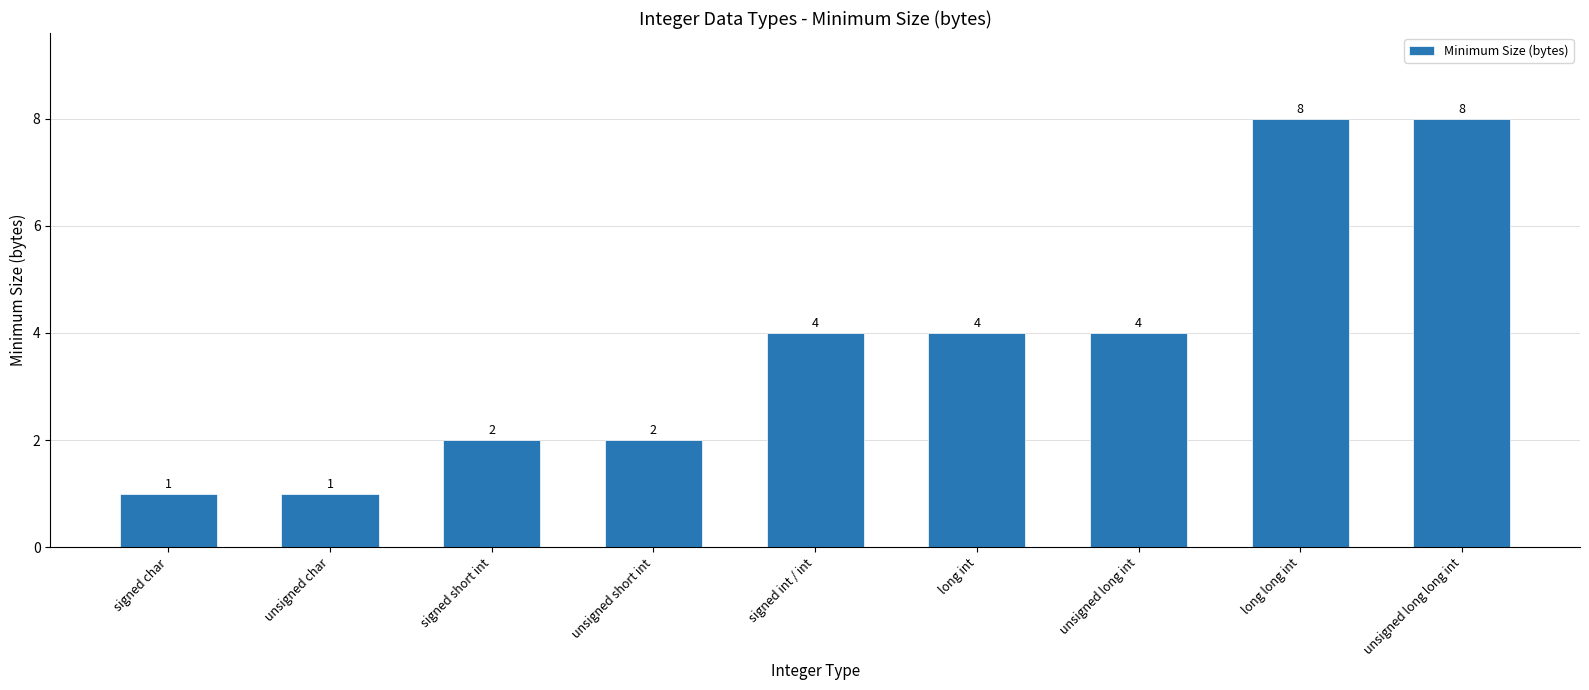

What value does the data have at long int?

4